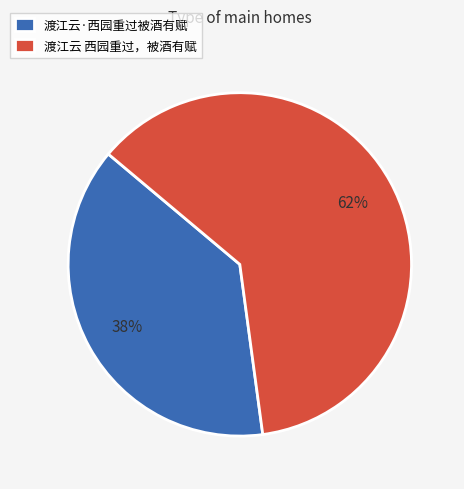

What is the majority slice?

渡江云 西园重过，被酒有赋